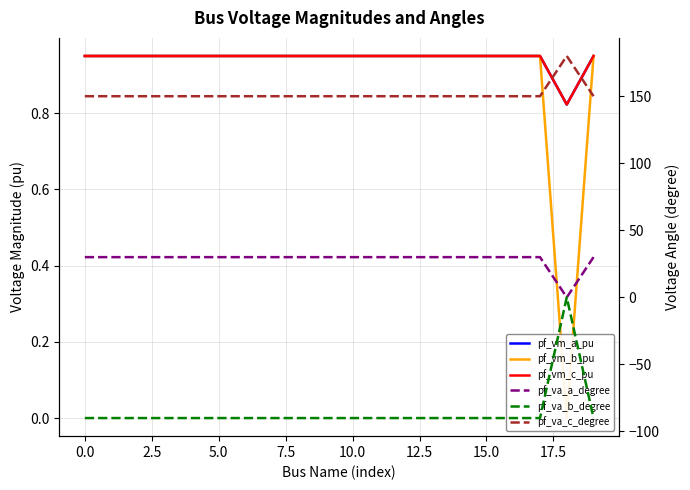

True or false: pf_vm_b_pu has more than 0 interior local peaks.

False